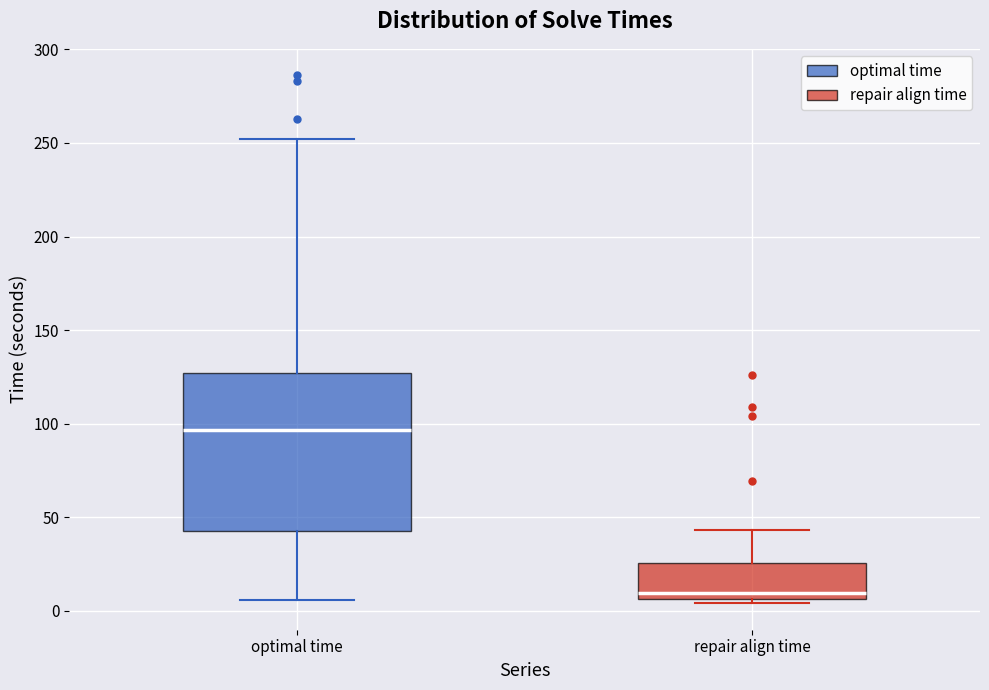

Comparing the boxes themselves (not the whiskers), which one is the tallest?

optimal time